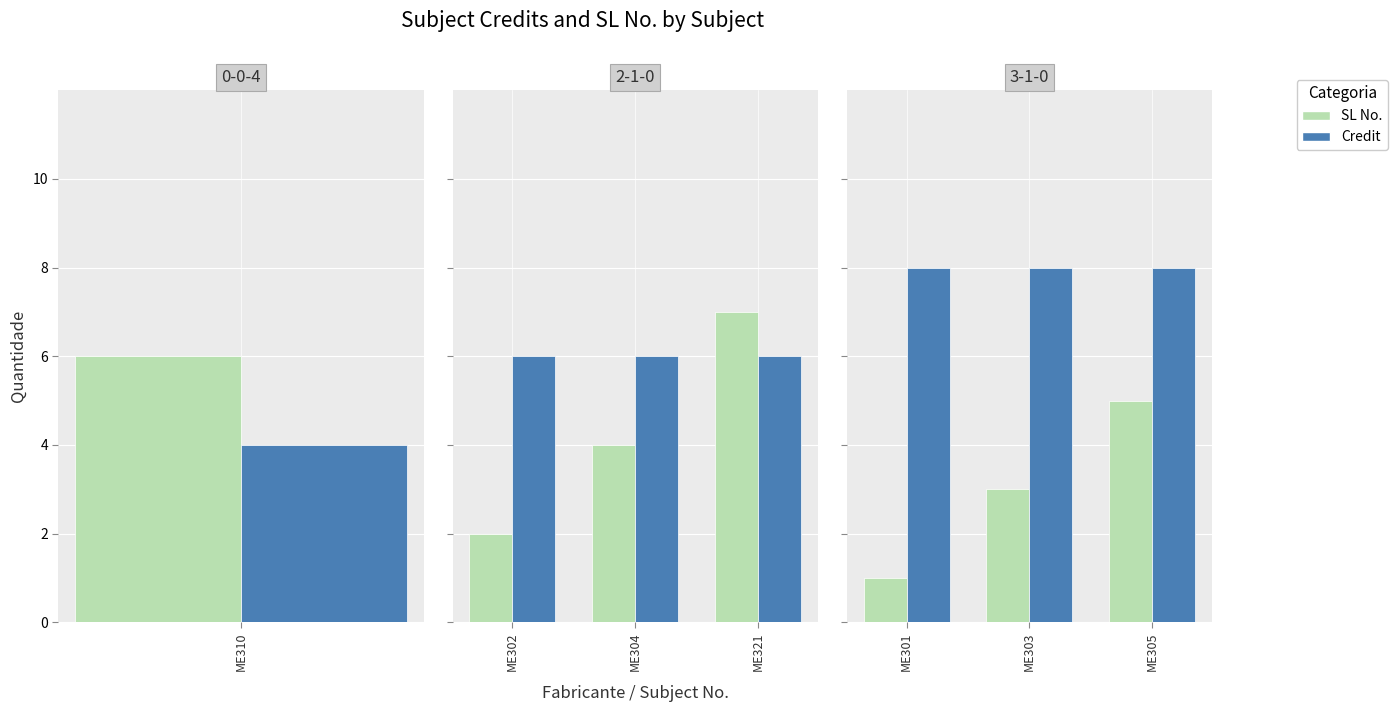

At ME303, list the series in order from smallest to largest.

SL No., Credit